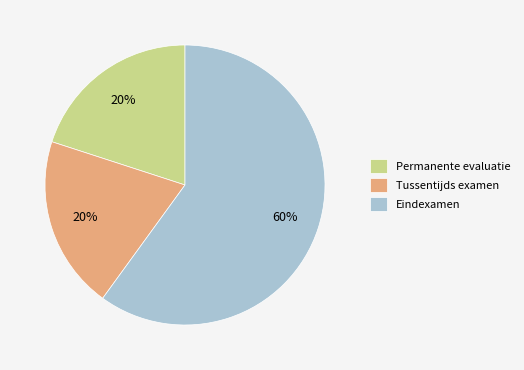

To the nearest percent, what portion does Tussentijds examen represent?

20%